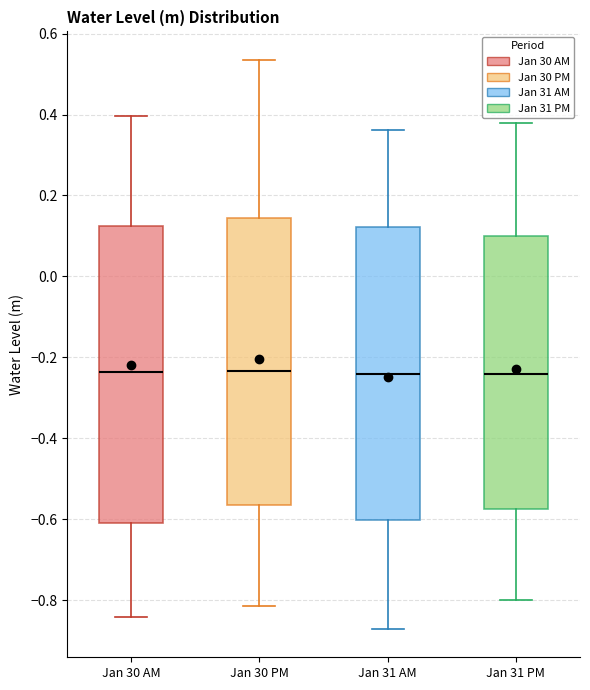

Where does the lower whisker of the box for Jan 30 AM end on the y-axis? The values are not printed on the chart, so give them approximately, as read against the axis.

-0.84